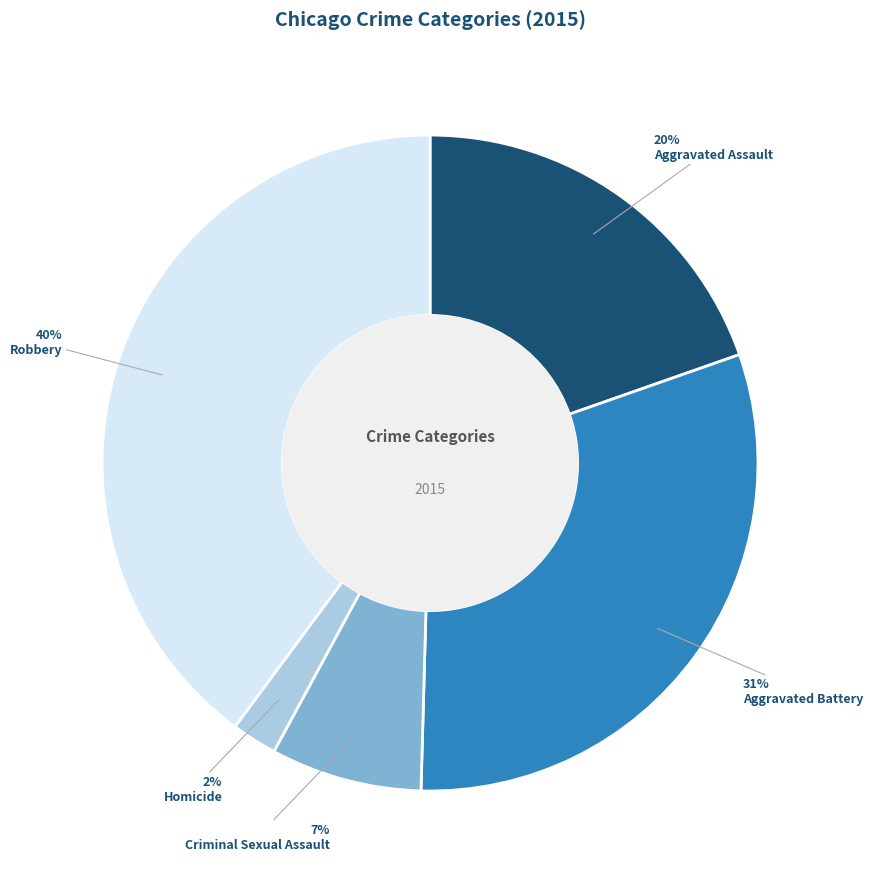

What percentage is the Homicide slice, to the nearest percent?

2%